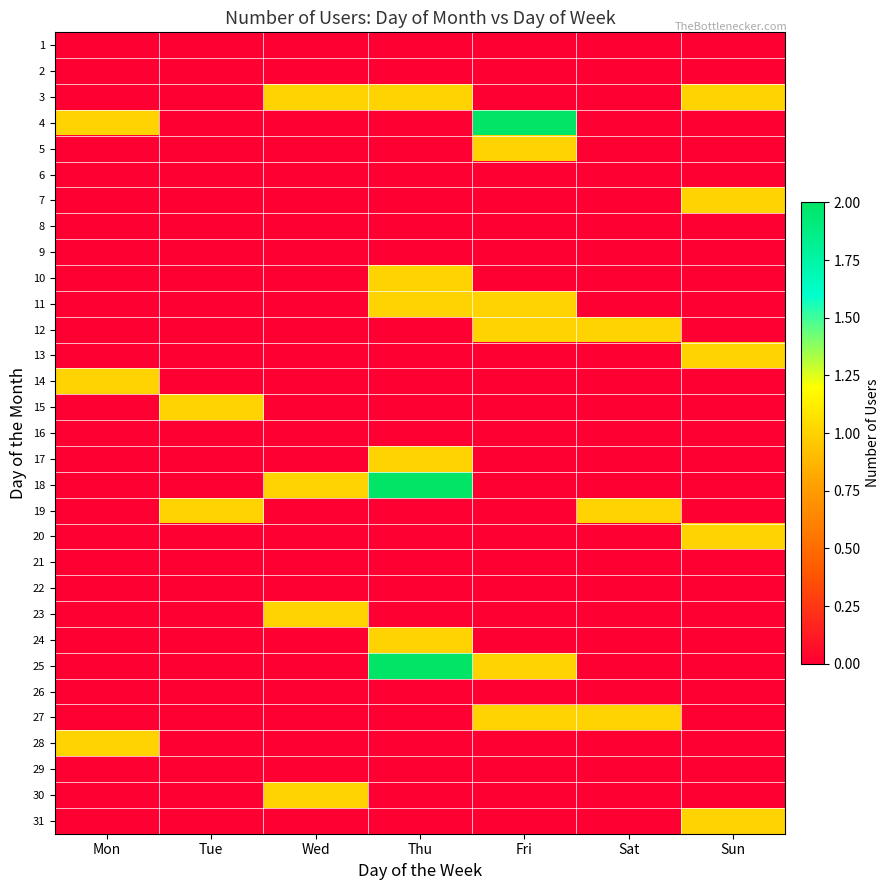

What is the maximum value shown in the chart?

2